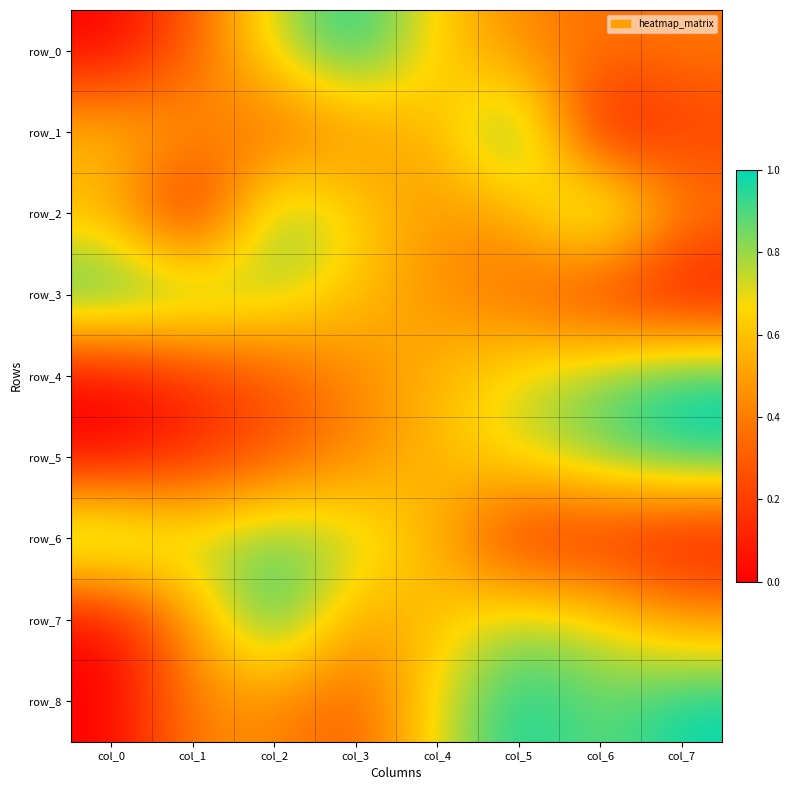

What is the sum of the row_7 values at col_3 and col_1?

1.0